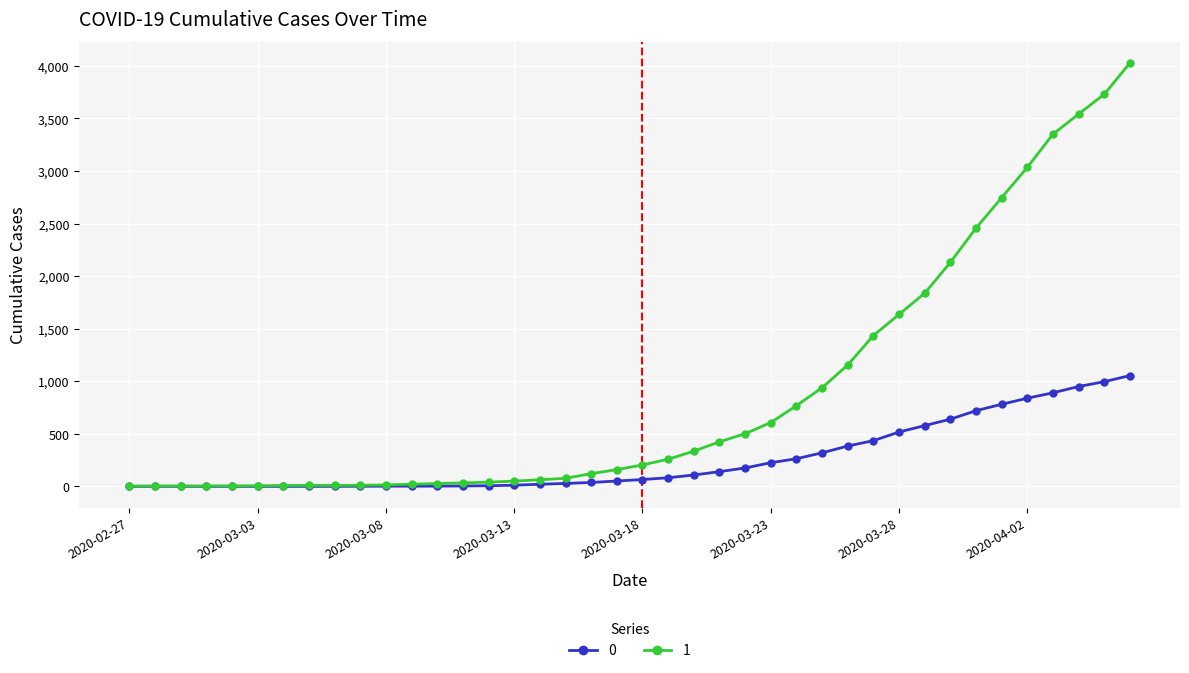

What is the greatest value displayed?

4028